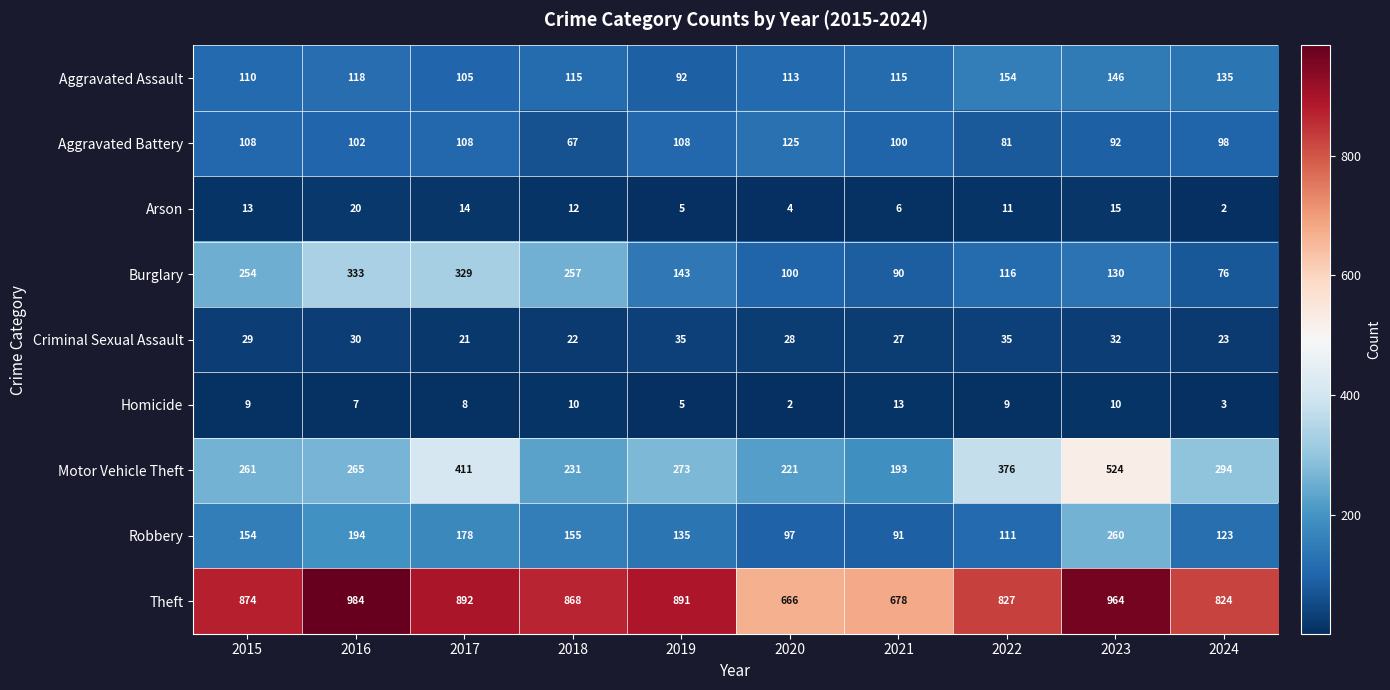

What is the greatest value displayed?

984